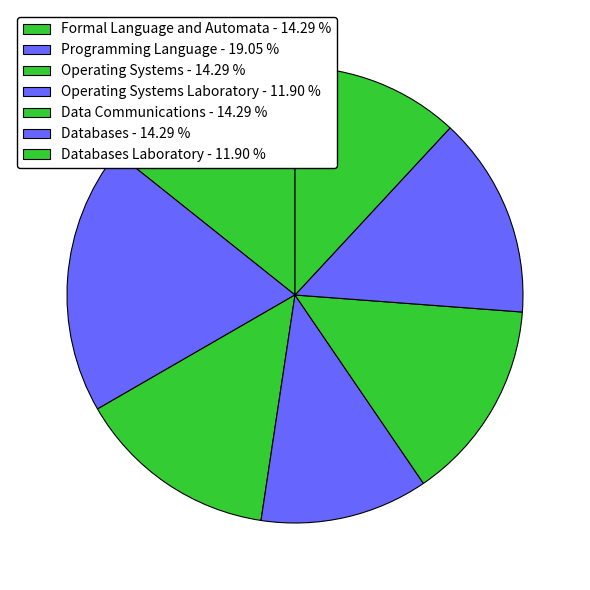

How many slices are in this pie chart?

7